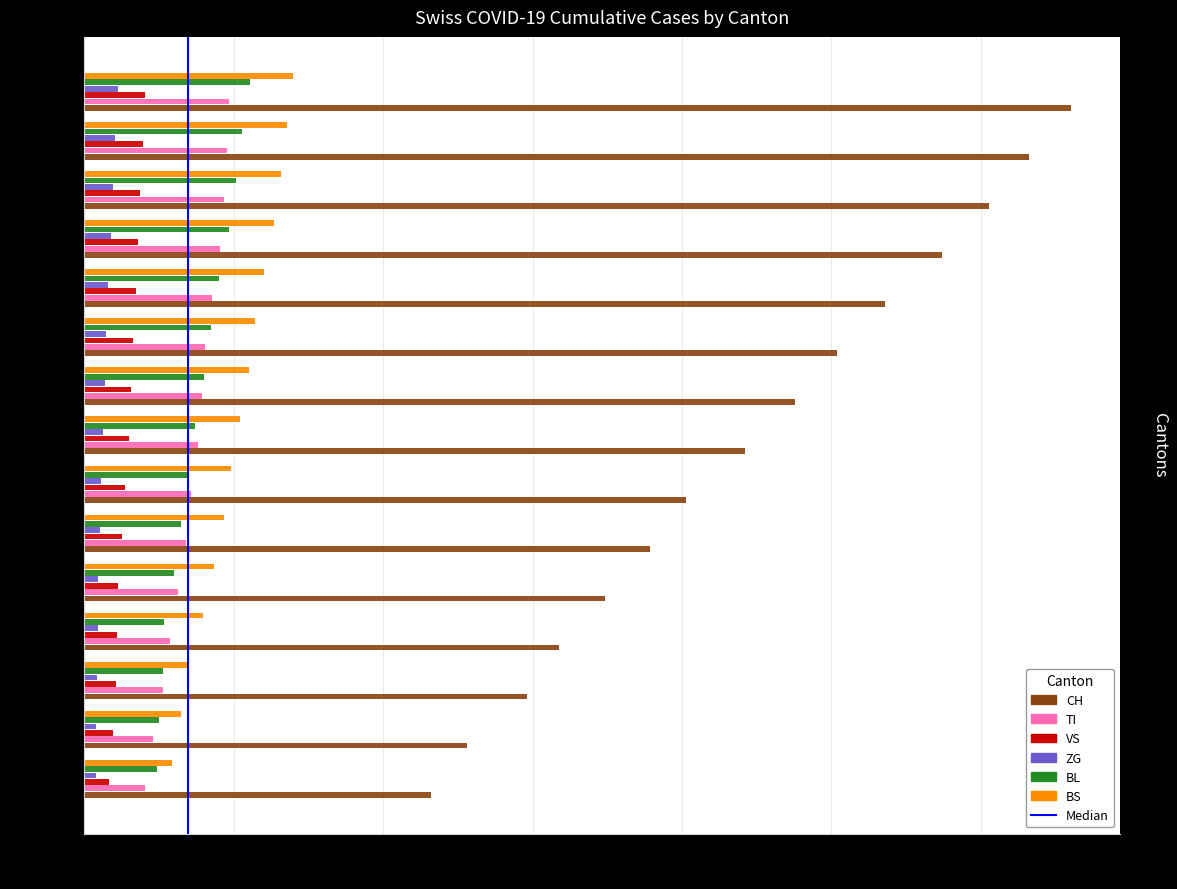

The value of BL at 2020-04-06 is 343. True or false?

True